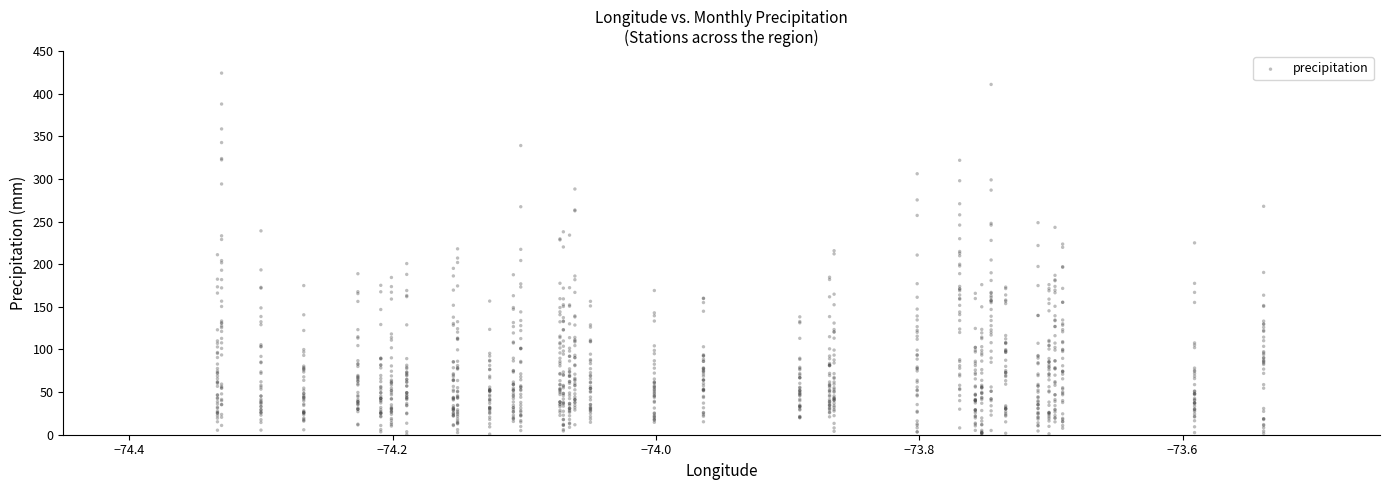

What is the range of Y values (max minus min)?

424.3